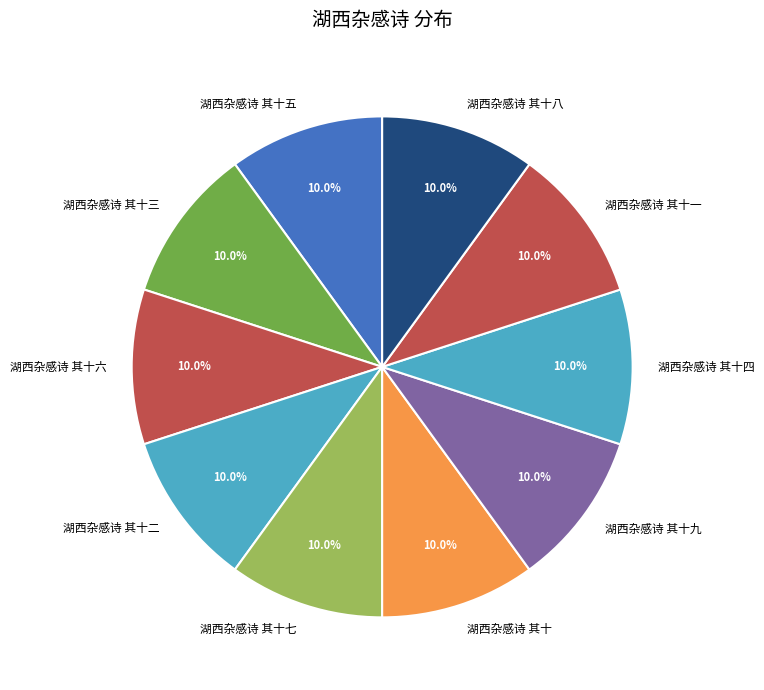

Combined, do 湖西杂感诗 其十八 and 湖西杂感诗 其十一 account for over 50%?

No